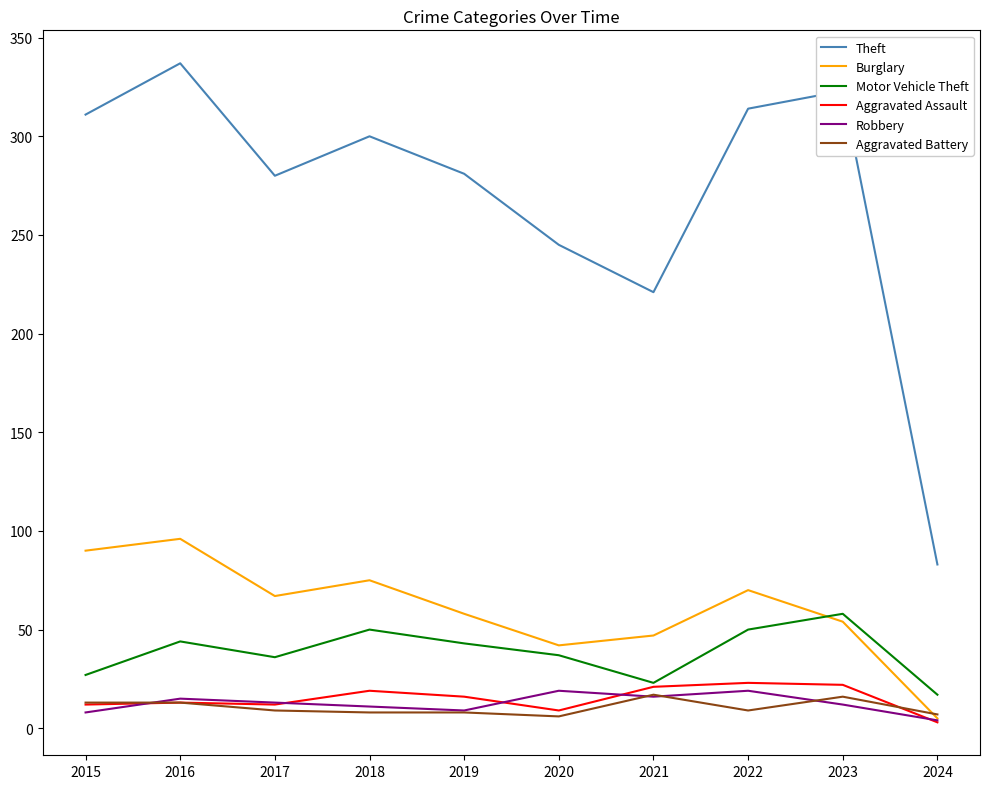

At which label is Theft closest to 210?

2021